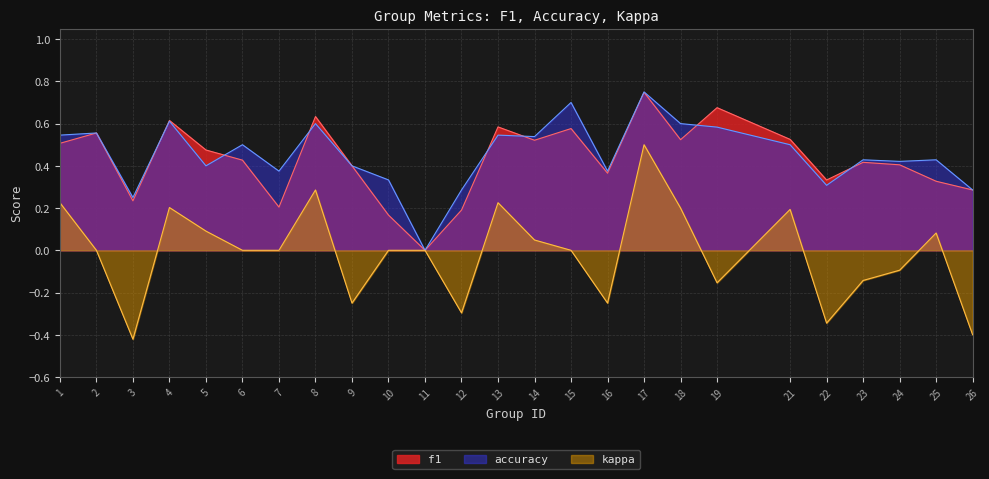

Reading left to right, list all the values displayed in this chart.

f1: 1=0.5	2=0.6	3=0.2	4=0.6	5=0.5	6=0.4	7=0.2	8=0.6	9=0.4	10=0.2	11=0.0	12=0.2	13=0.6	14=0.5	15=0.6	16=0.4	17=0.7	18=0.5	19=0.7	21=0.5	22=0.3	23=0.4	24=0.4	25=0.3	26=0.3
accuracy: 1=0.5	2=0.6	3=0.2	4=0.6	5=0.4	6=0.5	7=0.4	8=0.6	9=0.4	10=0.3	11=0.0	12=0.3	13=0.5	14=0.5	15=0.7	16=0.4	17=0.8	18=0.6	19=0.6	21=0.5	22=0.3	23=0.4	24=0.4	25=0.4	26=0.3
kappa: 1=0.2	2=0.0	3=-0.4	4=0.2	5=0.1	6=0.0	7=0.0	8=0.3	9=-0.2	10=0.0	11=0.0	12=-0.3	13=0.2	14=0.0	15=0.0	16=-0.2	17=0.5	18=0.2	19=-0.2	21=0.2	22=-0.3	23=-0.1	24=-0.1	25=0.1	26=-0.4